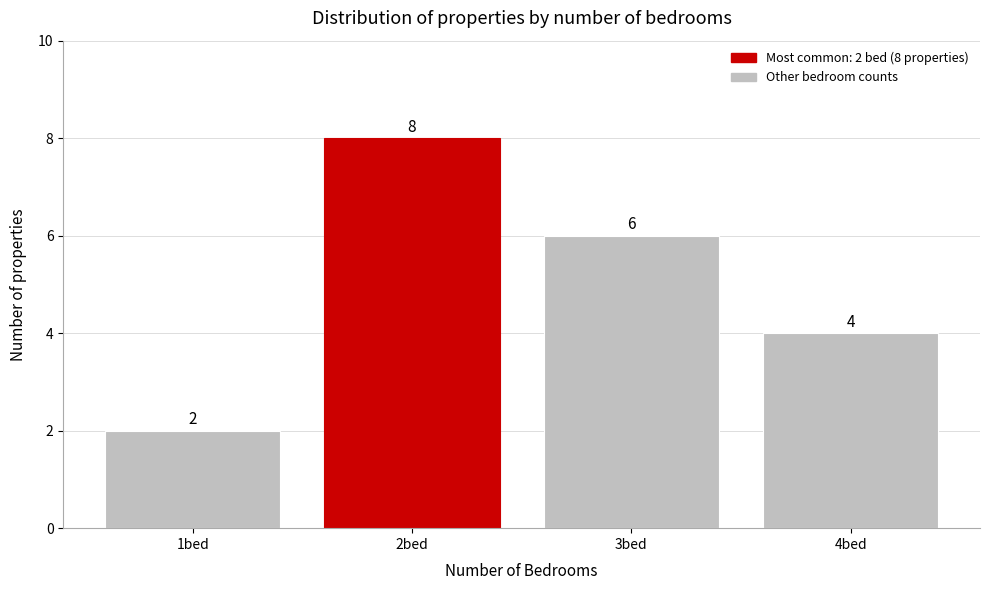

Reading left to right, extract all data points from this chart.

2	8	6	4